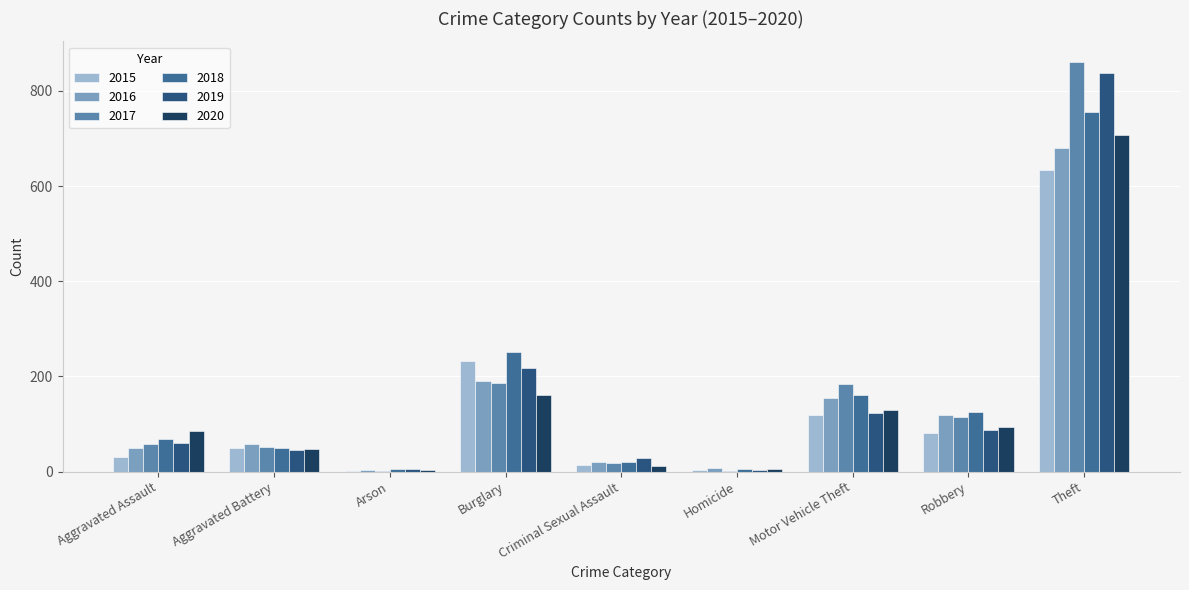

How many distinct data groups are displayed?

6